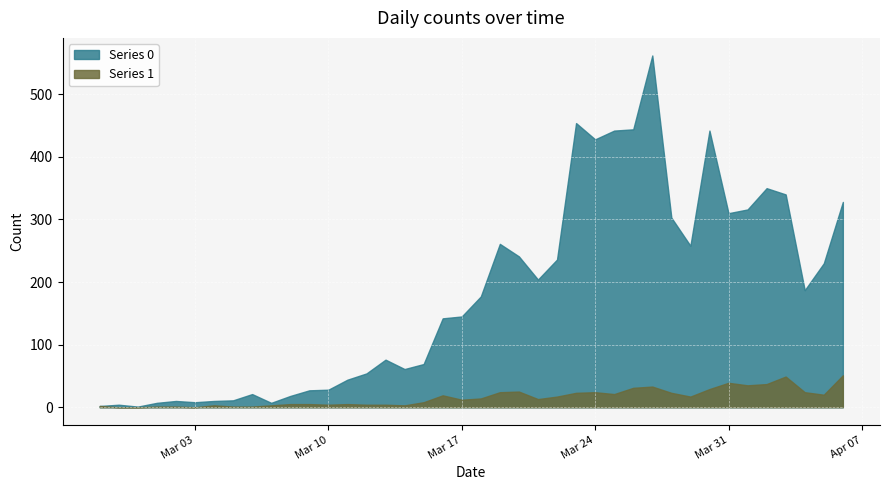

Which category has the lowest value across all series?

2020-02-28